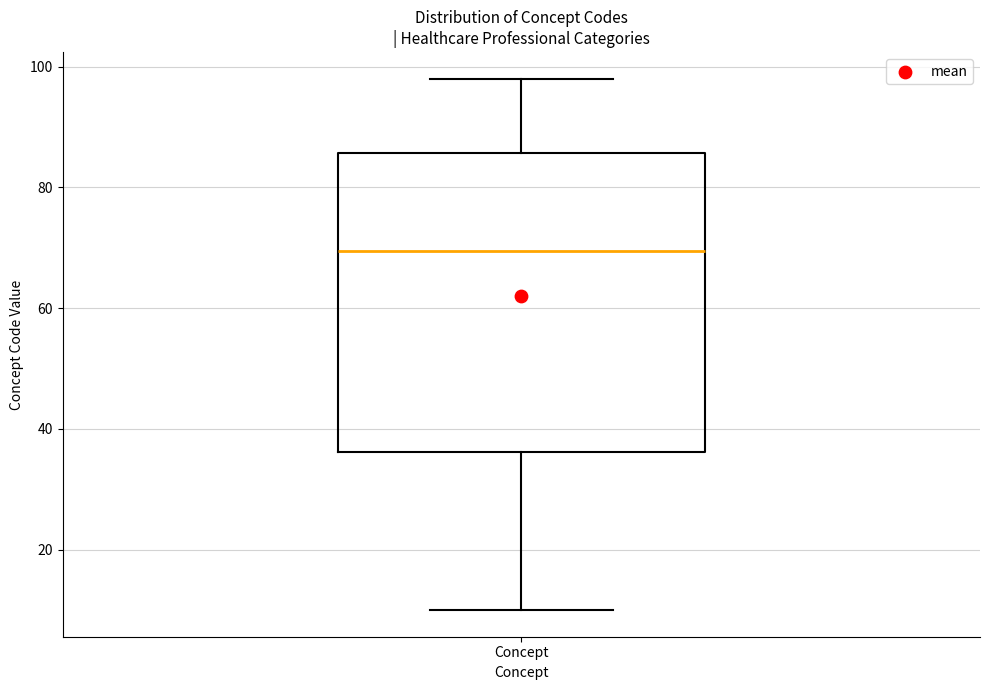

Read this box plot against the y-axis: the position of the median line, the range covered by the box, and the ends of both whiskers. The values are not printed on the chart, so give them approximately, as read against the axis.

median 70, box 36 to 86, whiskers 10 to 98